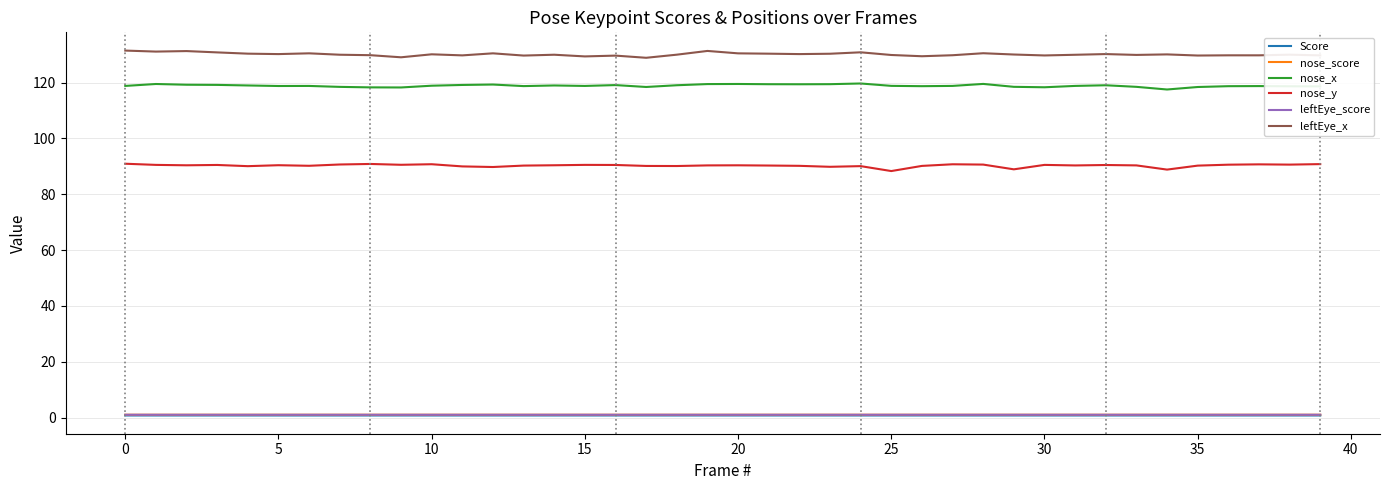

What is the lowest value of the nose_y series?

88.3